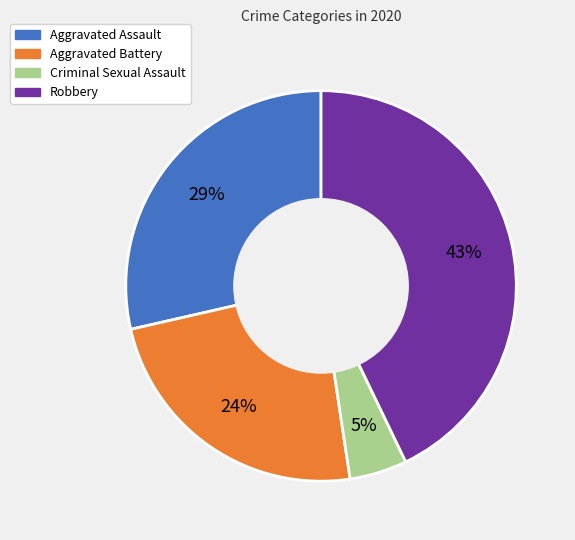

Does any single category account for the majority?

No